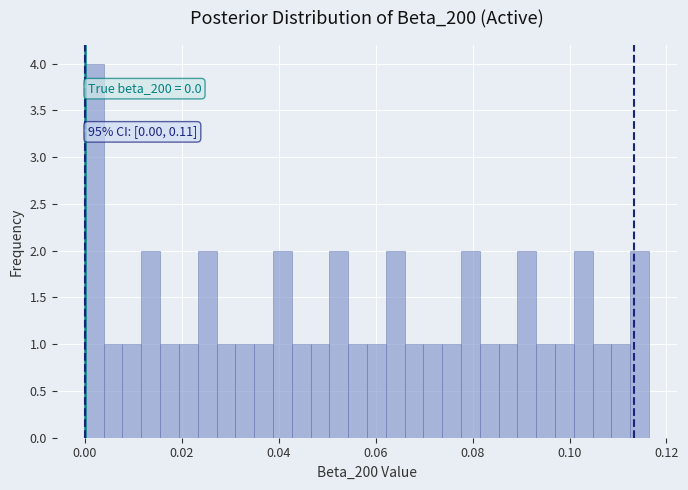

Read against the x-axis, roughly where is the centre of the tallest bar?

0.002